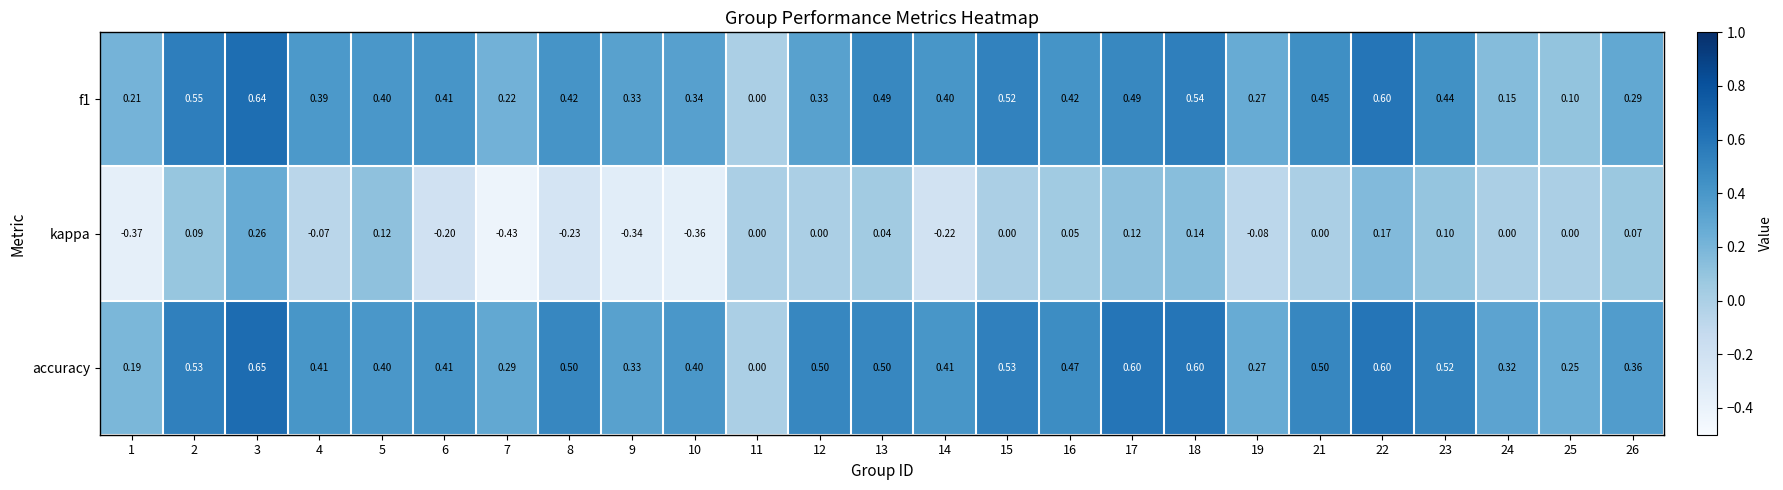

Which series has the largest total across all categories?

accuracy